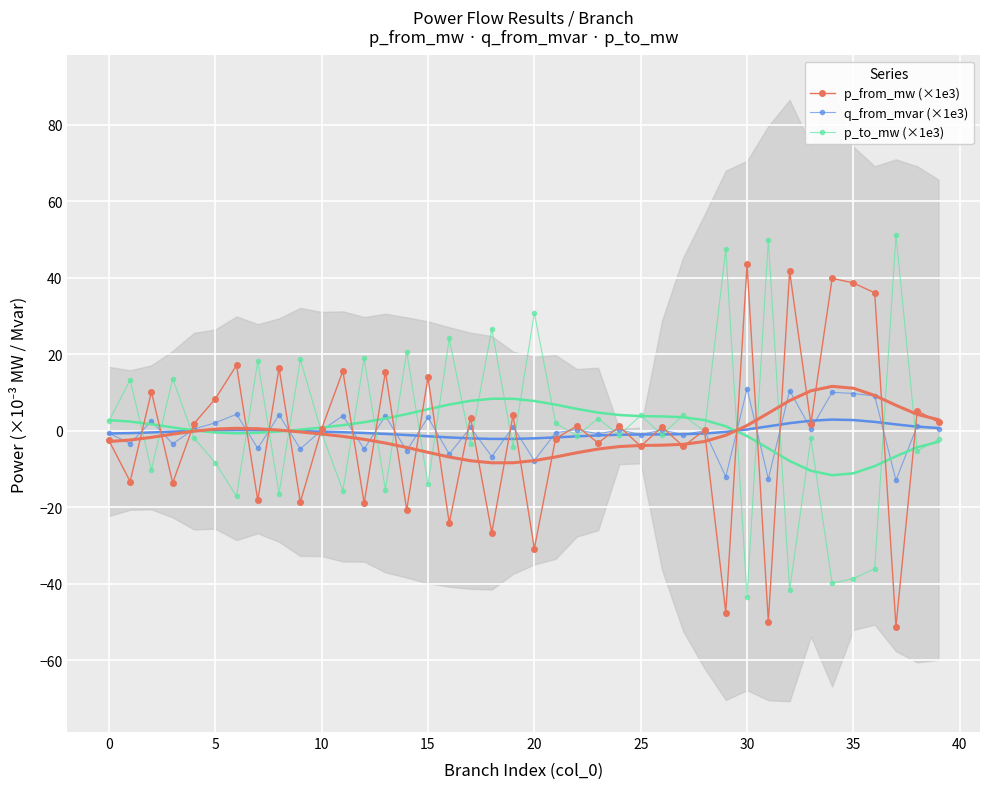

Between 32 and 26, which is larger?

32